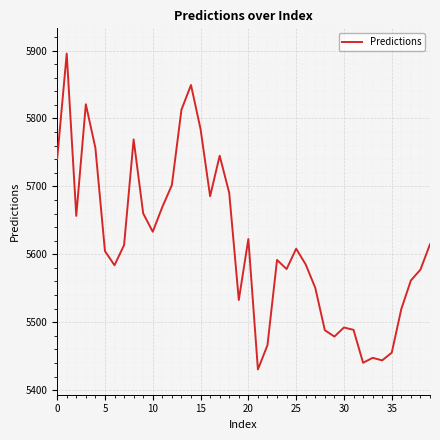

Is this an area chart (filled region under the line)?

No